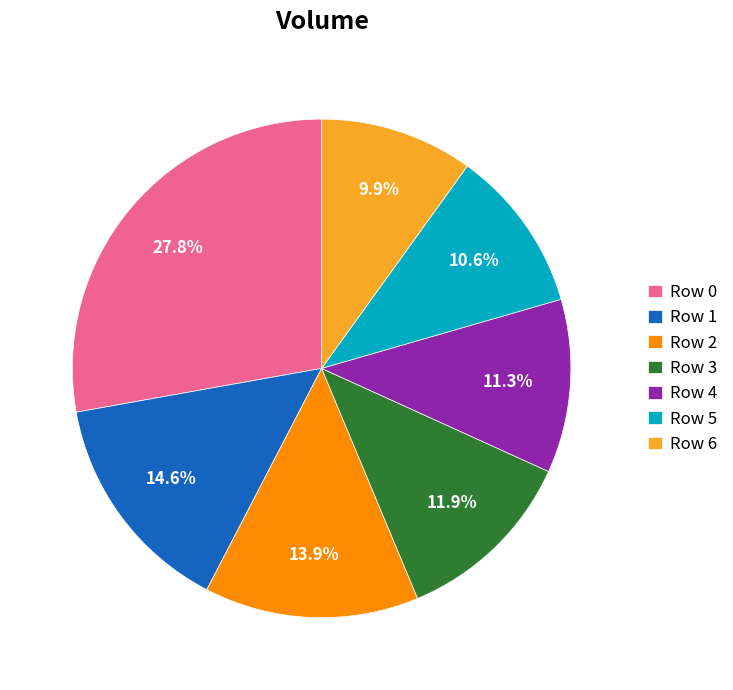

How many slices are in this pie chart?

7